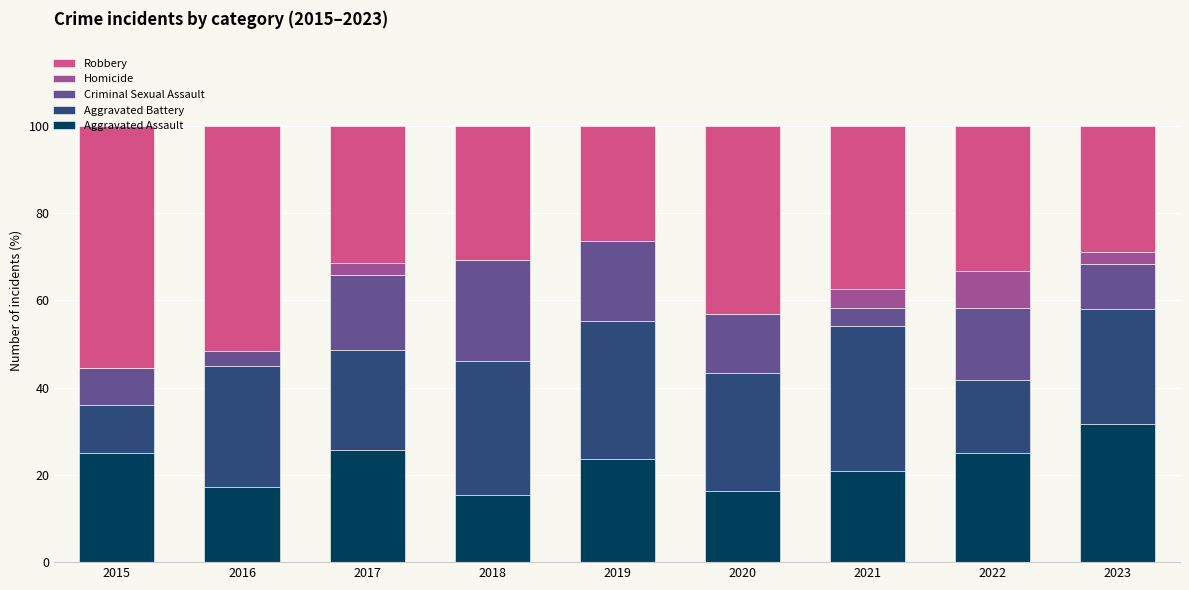

The value of Aggravated Assault at 2016 is 26.5. True or false?

False